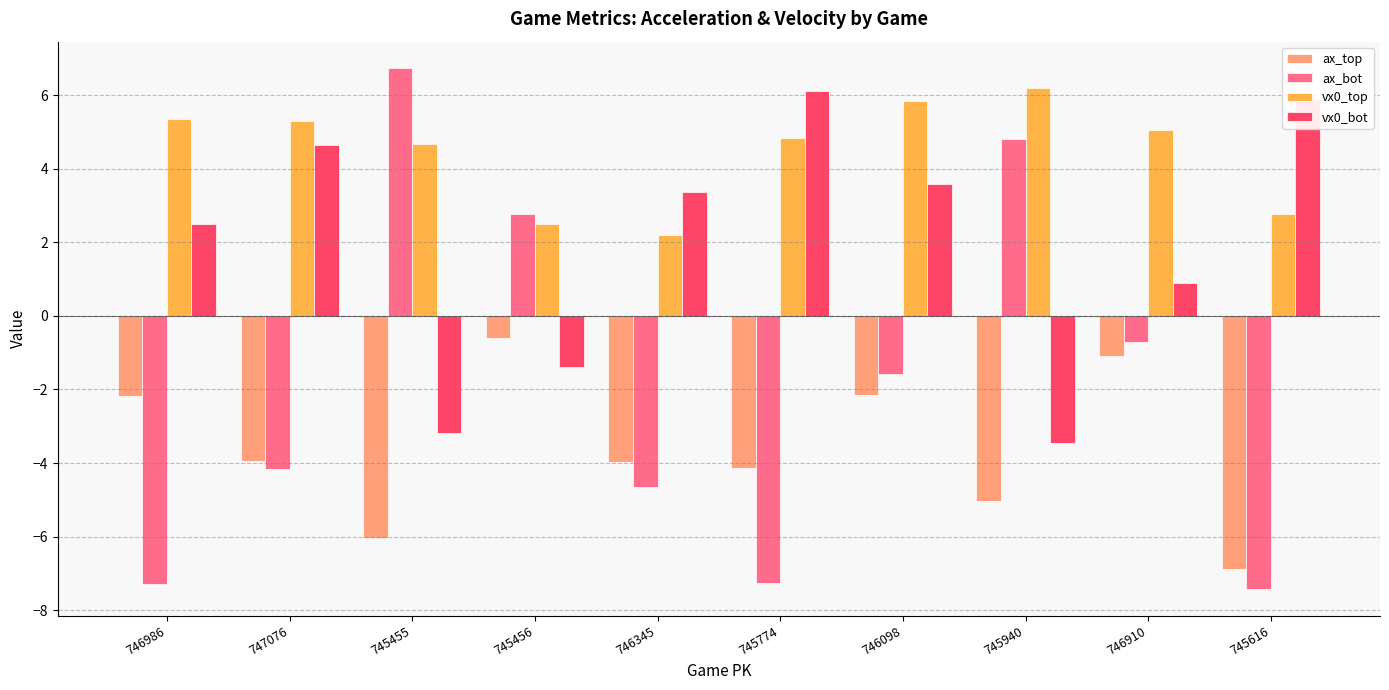

List the series in order of their overall mean, lowest first.

ax_top, ax_bot, vx0_bot, vx0_top